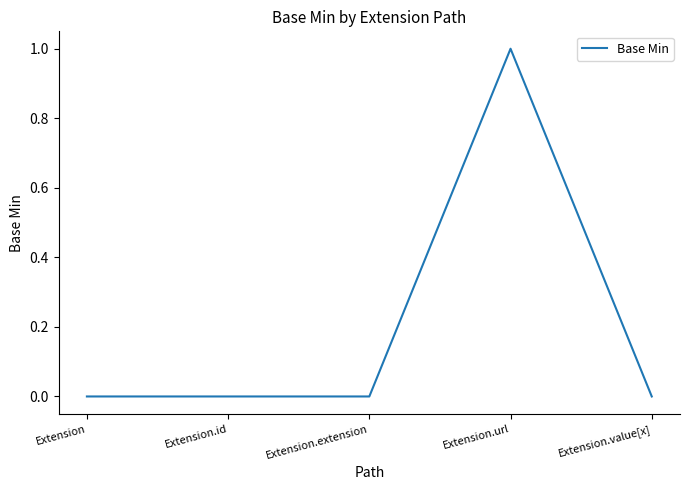

True or false: the data has more than 0 interior local peaks.

True